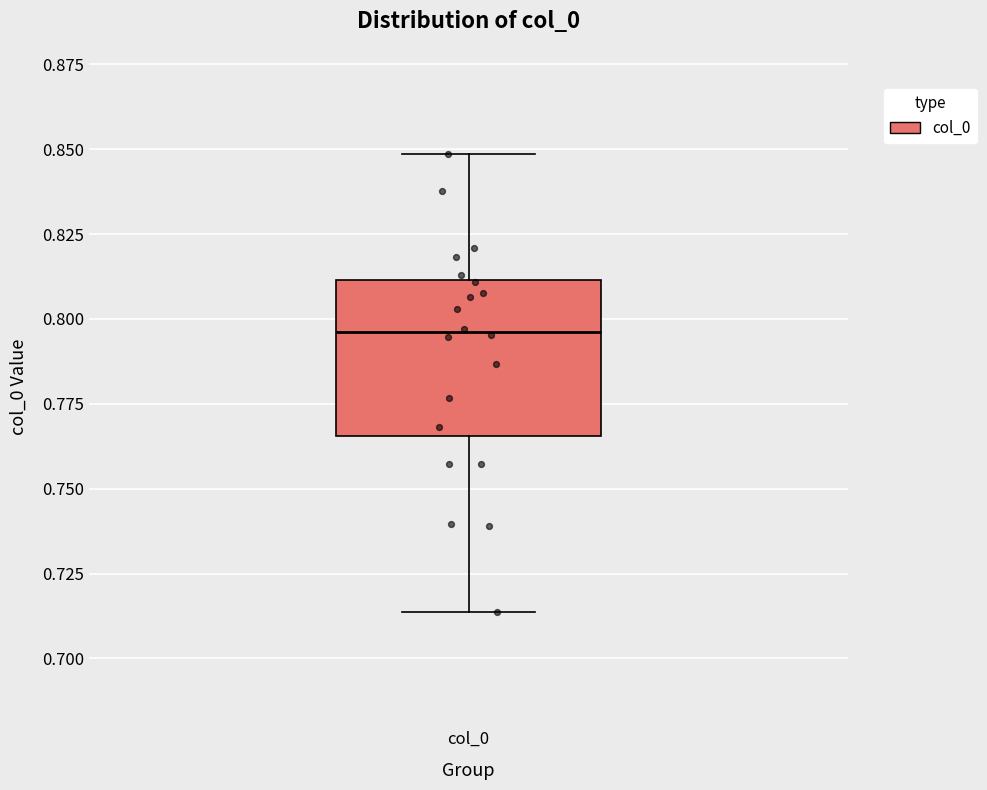

Read this box plot against the y-axis: the position of the median line, the range covered by the box, and the ends of both whiskers. The values are not printed on the chart, so give them approximately, as read against the axis.

median 0.795, box 0.765 to 0.810, whiskers 0.715 to 0.850